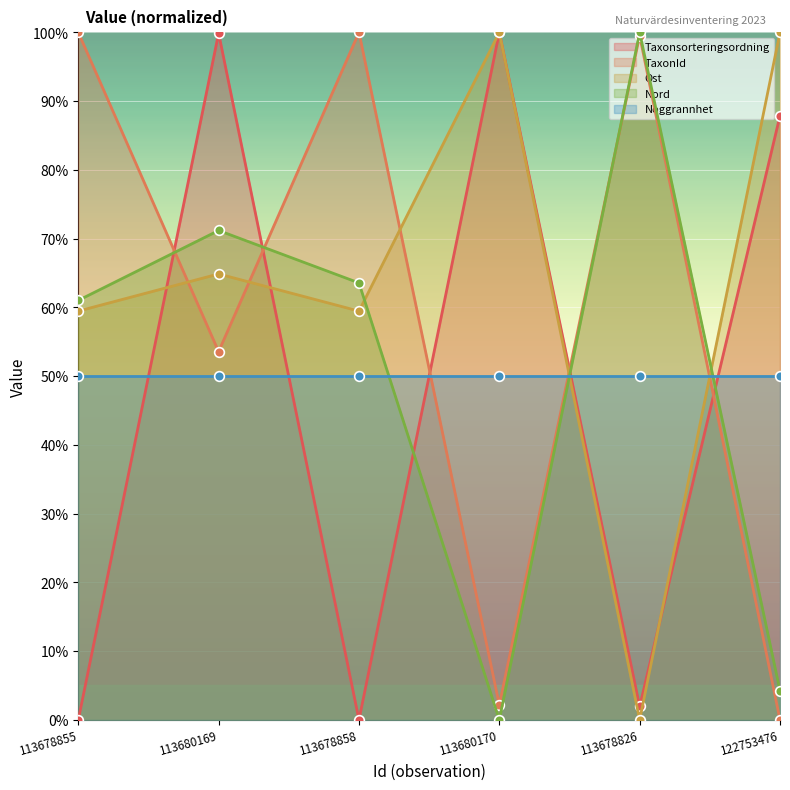

What position from the left is 113680170?

4